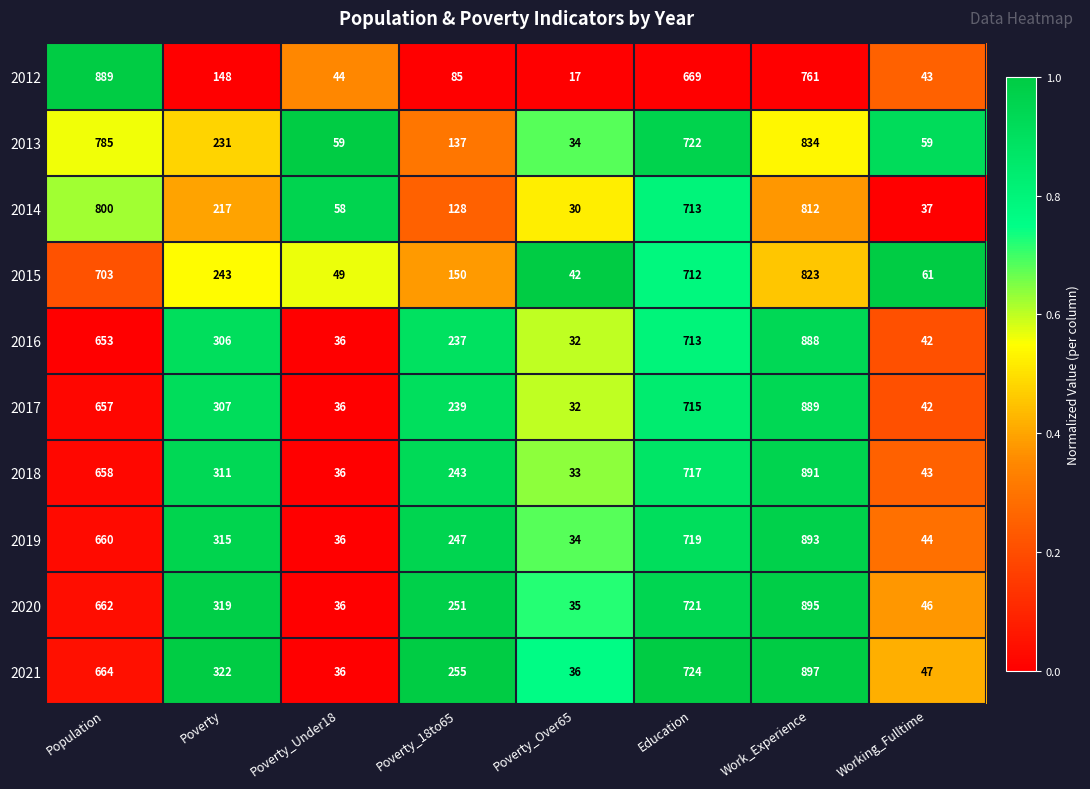

What is the difference between the maximum and minimum values in the 2014 series?

782